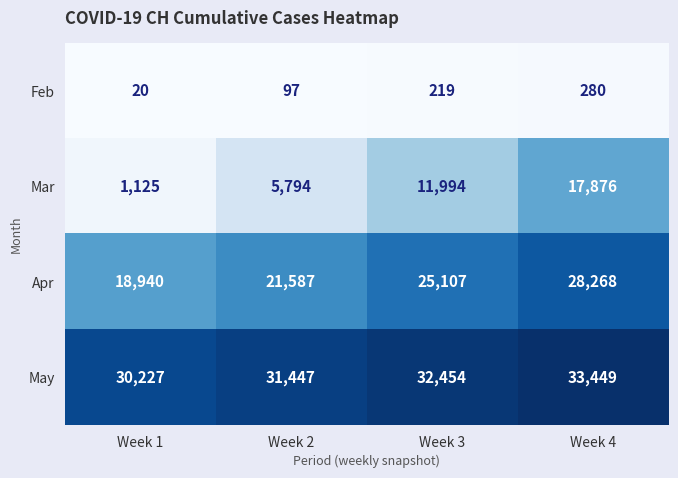

List the series in order of their overall mean, lowest first.

Feb, Mar, Apr, May